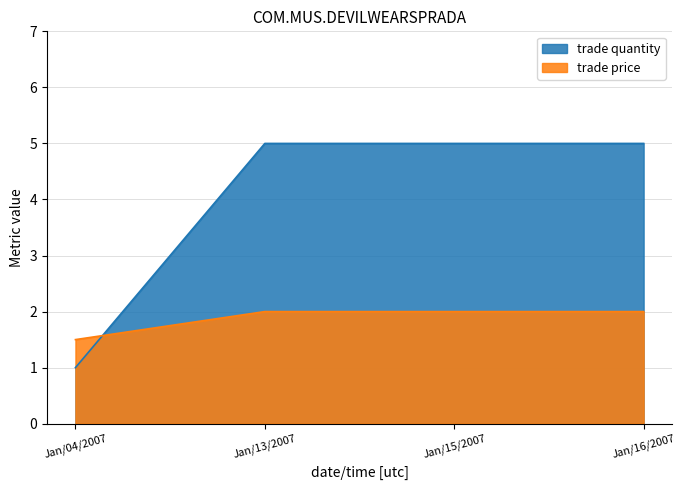

True or false: trade price has a value of 0.7 at Jan/04/2007.

False